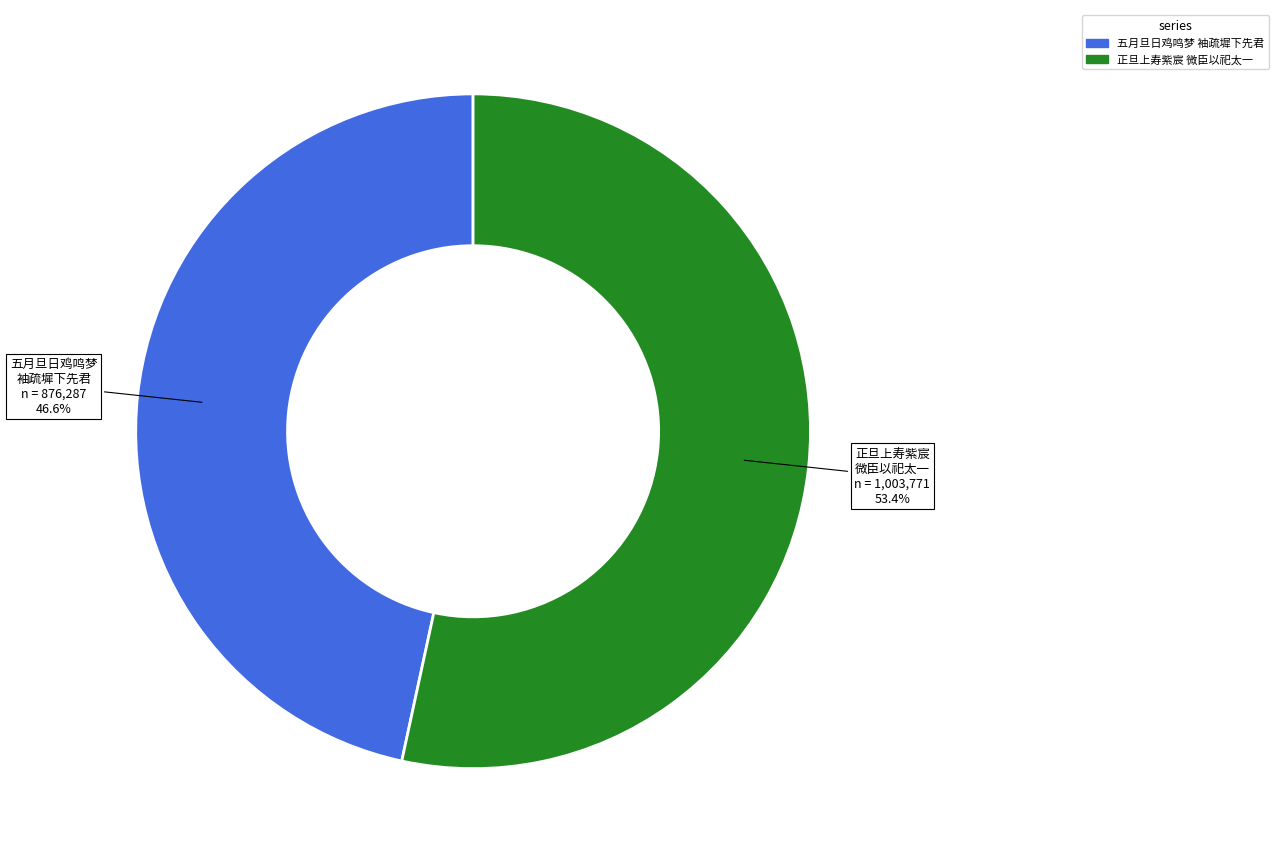

Is there a majority slice in this chart?

Yes